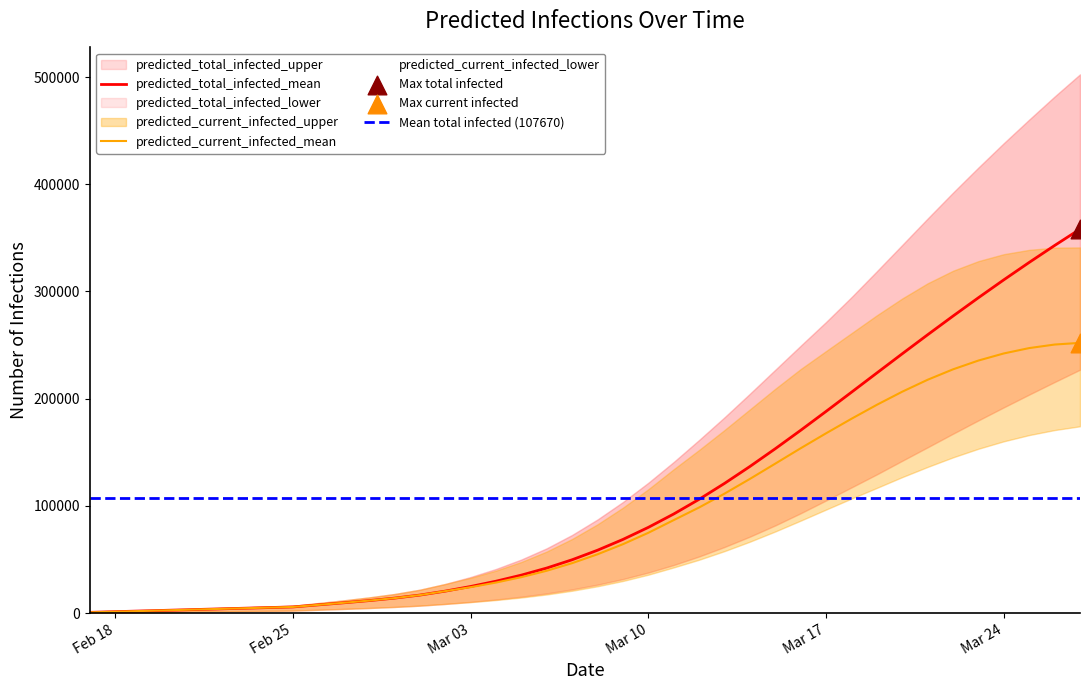

Which series contains the highest Y value?

predicted_total_infected_upper